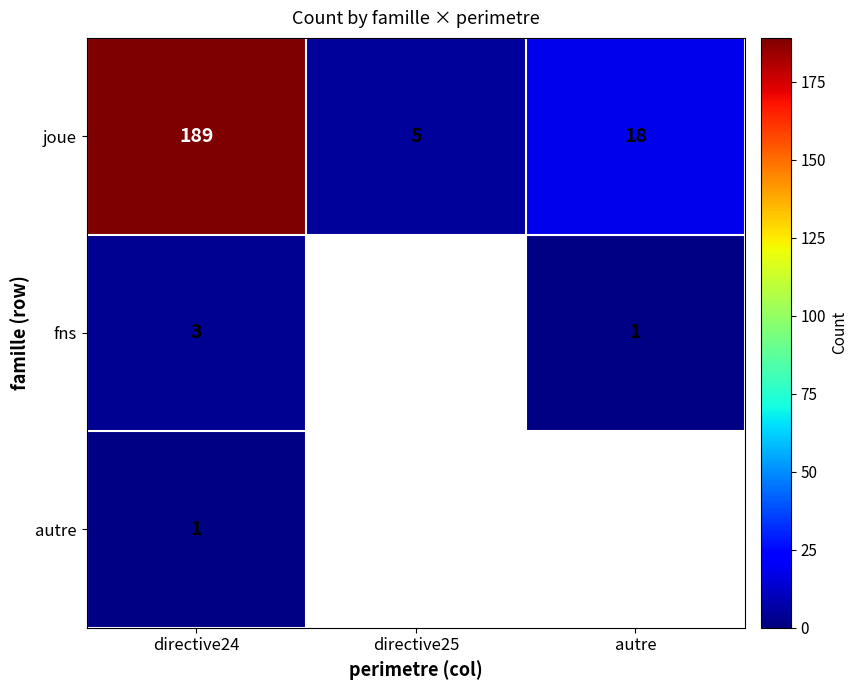

Rank the categories by joue value from highest to lowest.

directive24, autre, directive25